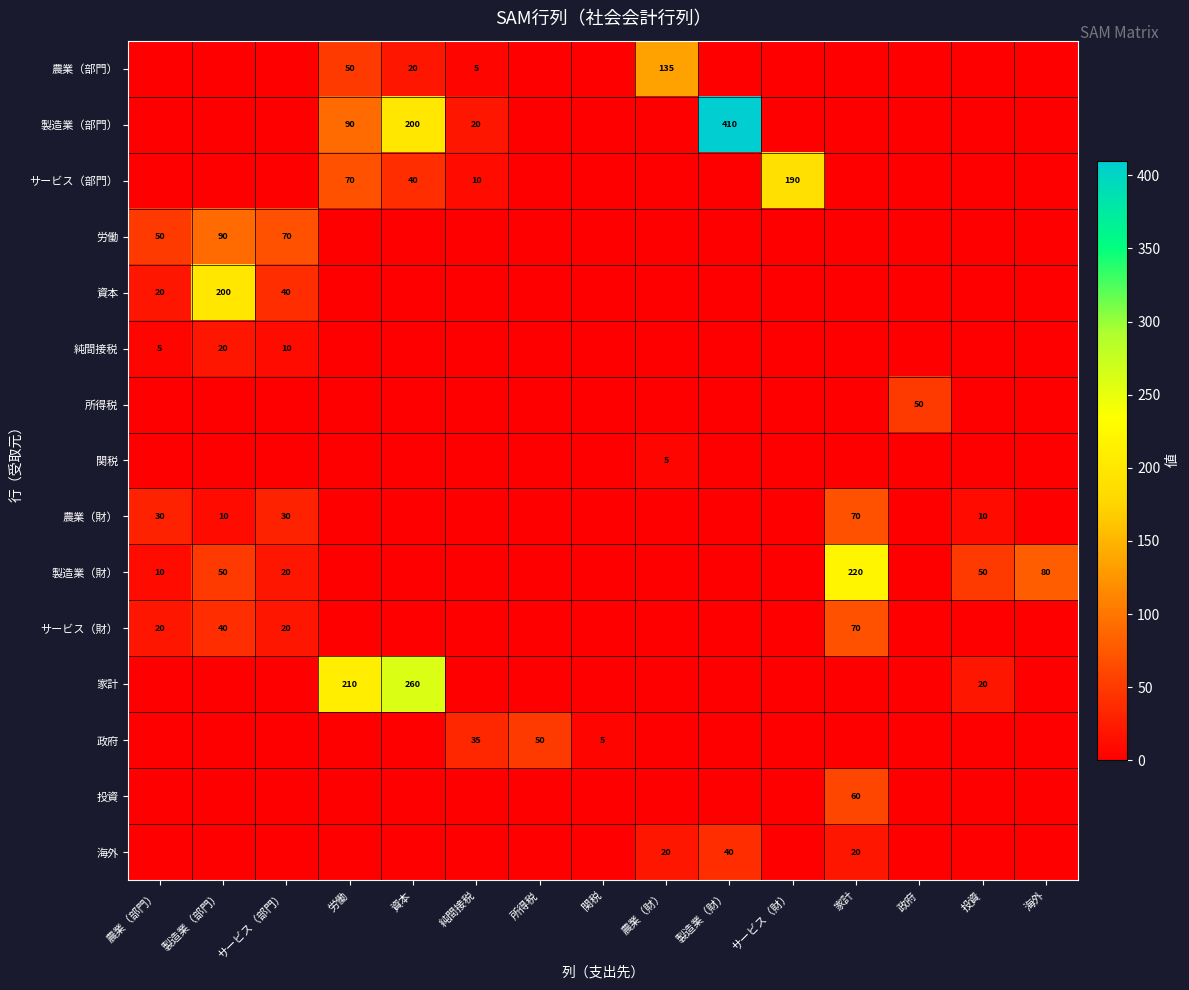

List the labels in order of 農業（部門） value, largest first.

農業（財）, 労働, 資本, 純間接税, 農業（部門）, 製造業（部門）, サービス（部門）, 所得税, 関税, 製造業（財）, サービス（財）, 家計, 政府, 投資, 海外